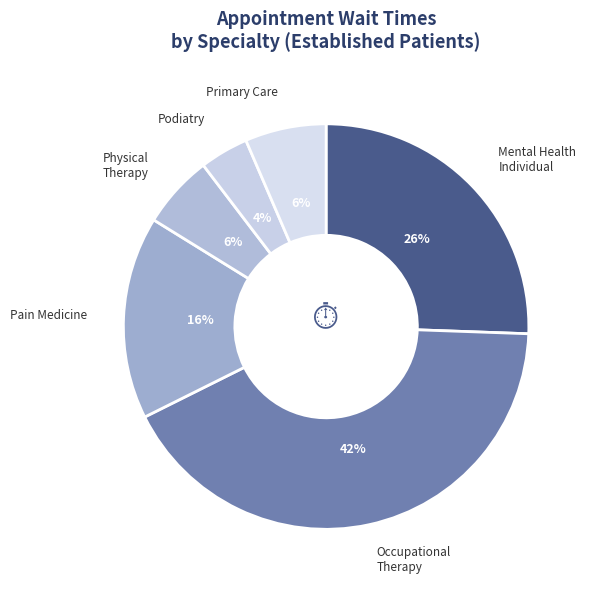

Does any single category account for the majority?

No